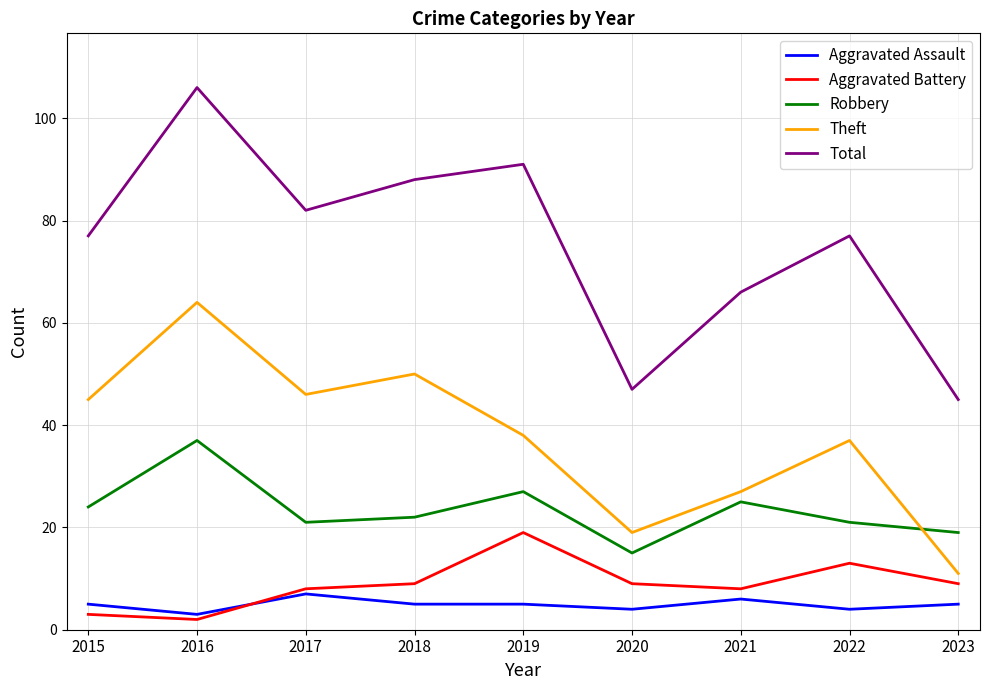

Count the number of categories in the chart.

9